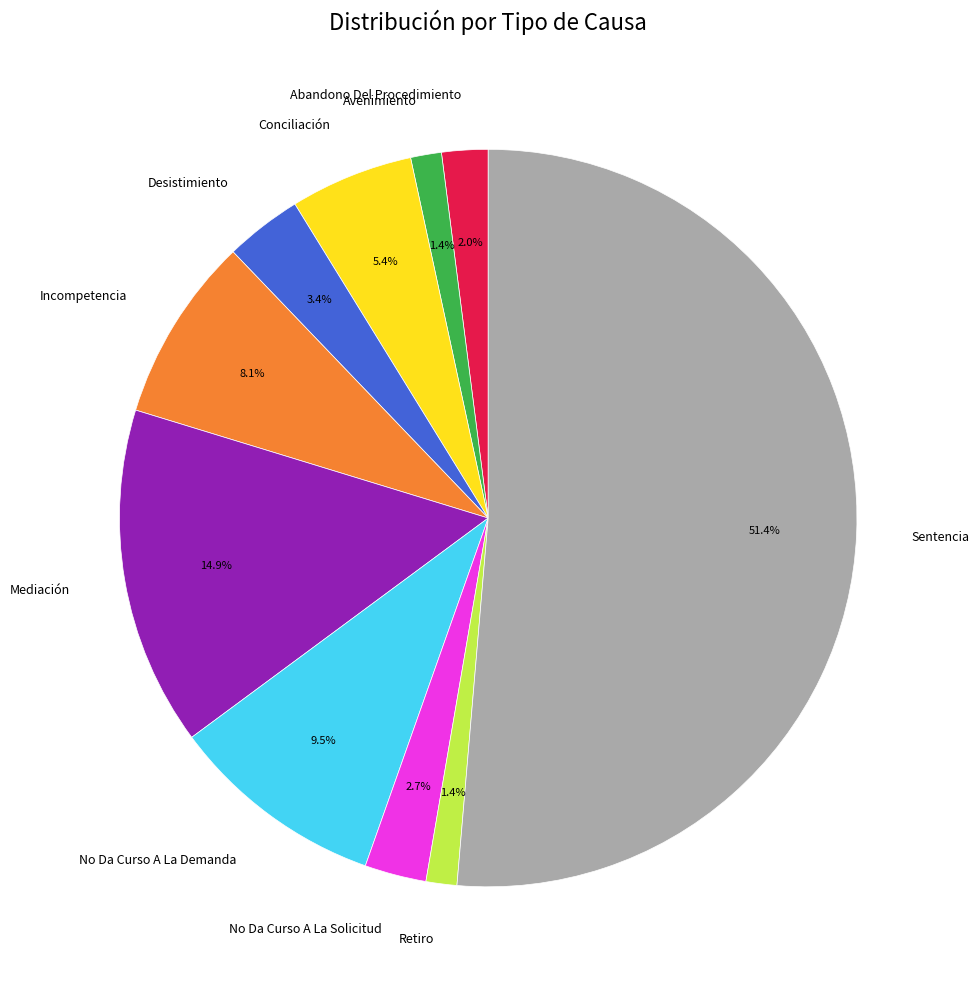

Is Abandono Del Procedimiento the majority of the pie?

No